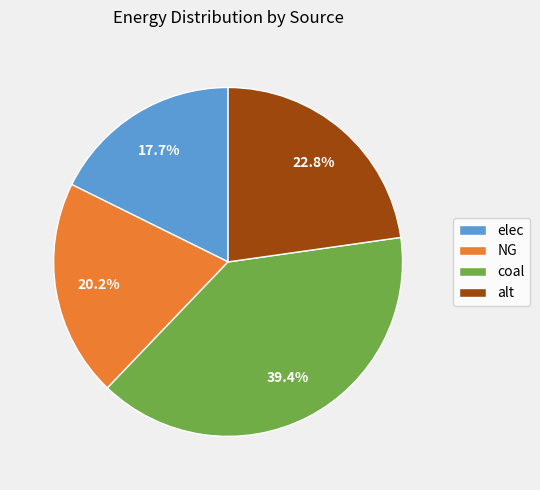

The coal slice represents 48% of the pie. True or false?

False